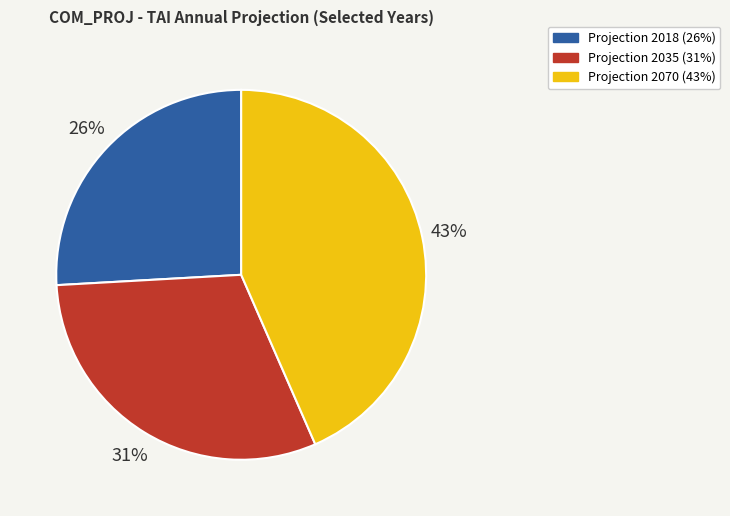

To the nearest percent, what is the average slice percentage?

33%